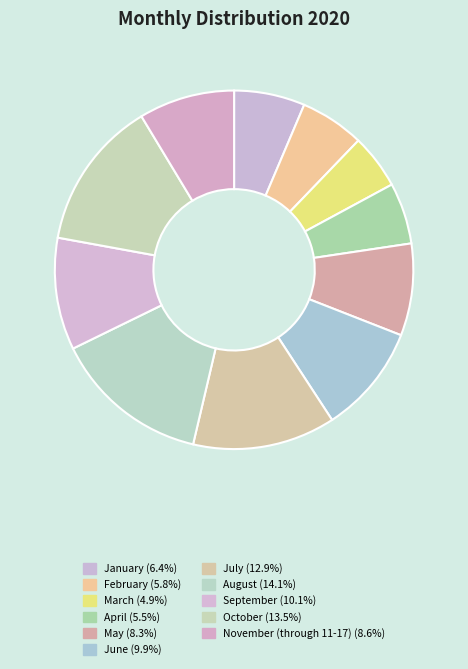

Do January and March together represent more than half of the pie?

No